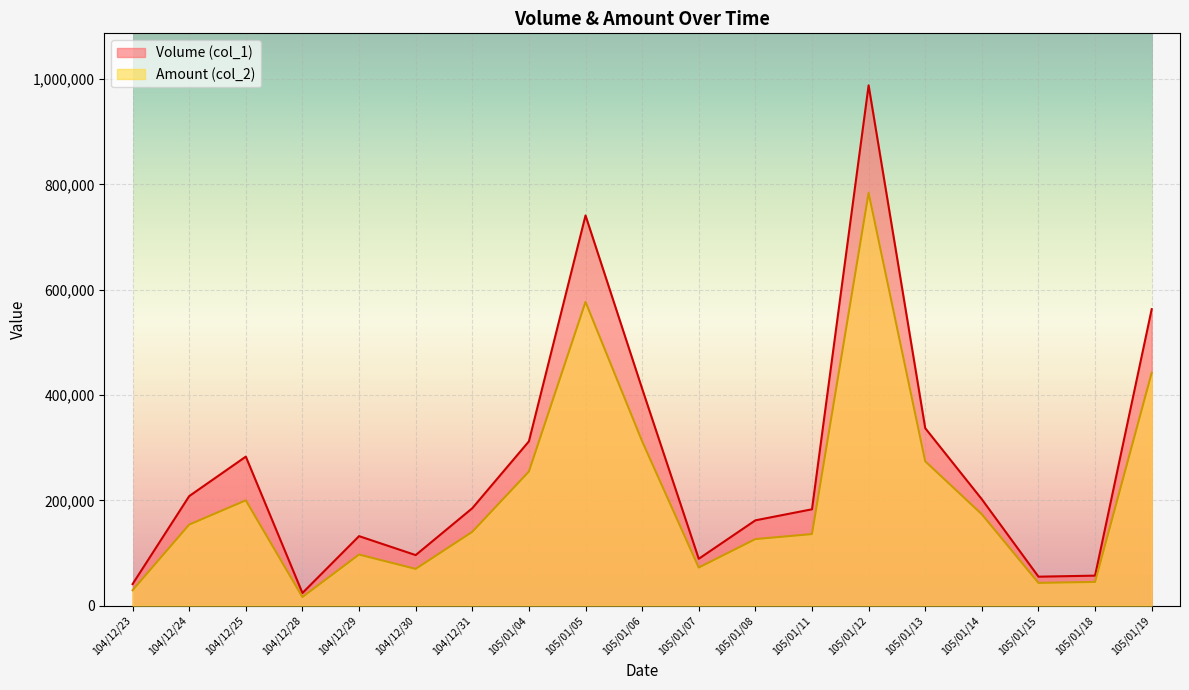

Is it true that Amount (col_2) equals 81470 at 105/01/06?

False